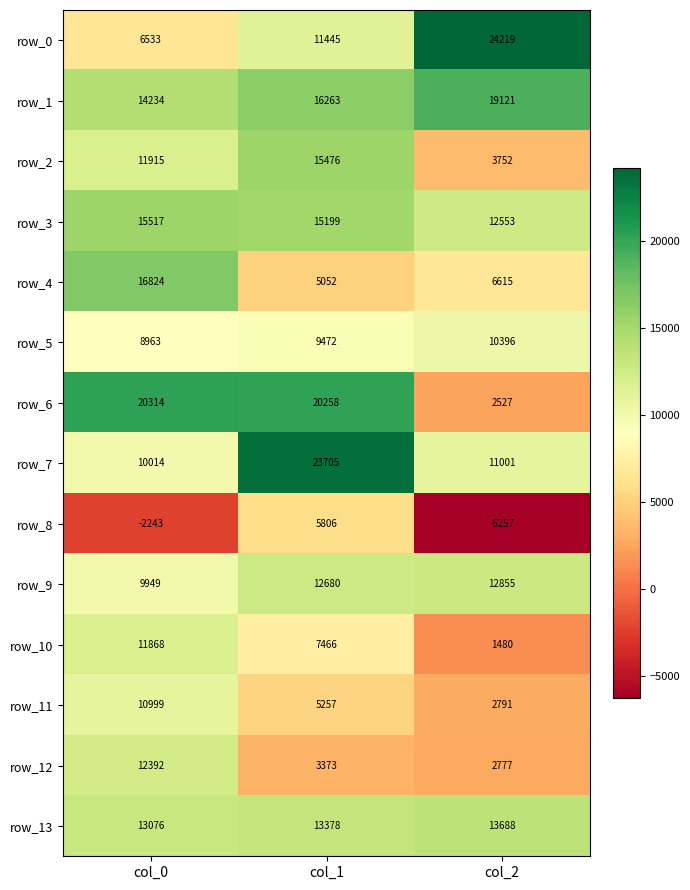

What is the difference between the maximum and second lowest values in the row_9 series?

175